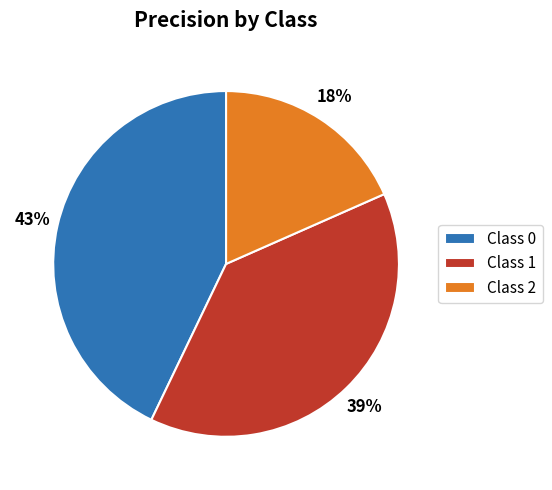

Do Class 1 and Class 2 together represent more than half of the pie?

Yes